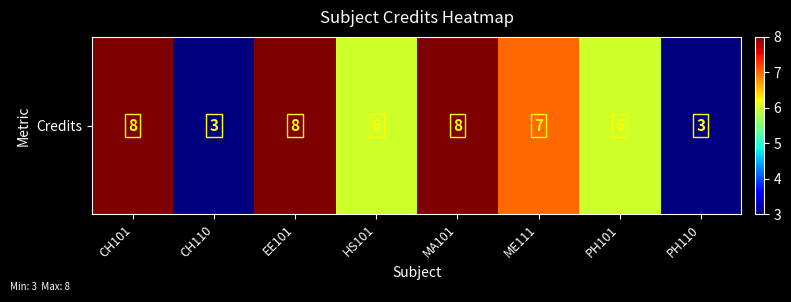

At which category does the chart reach its minimum across all series?

CH110